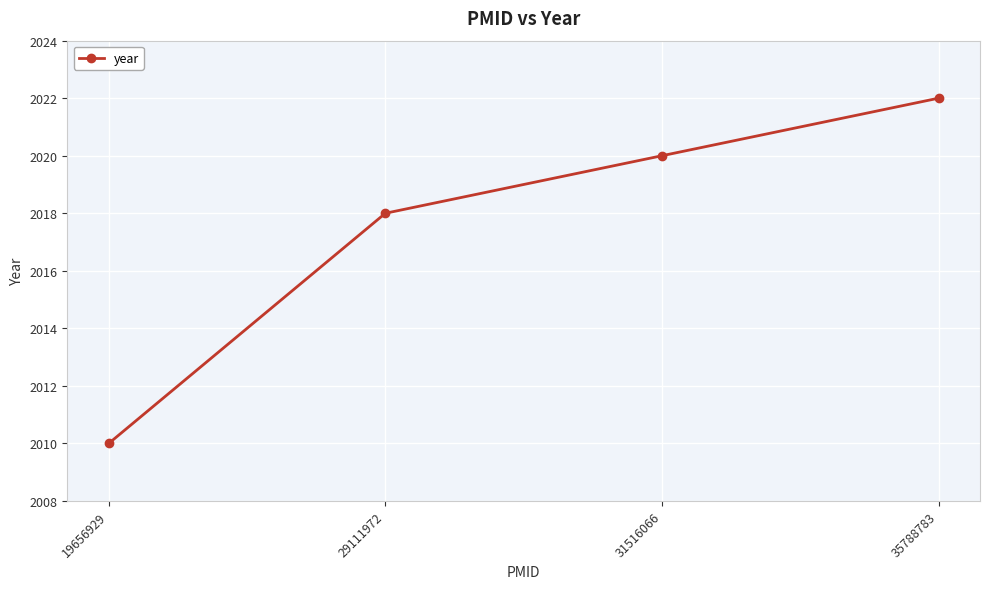

Read the value at 19656929.

2010